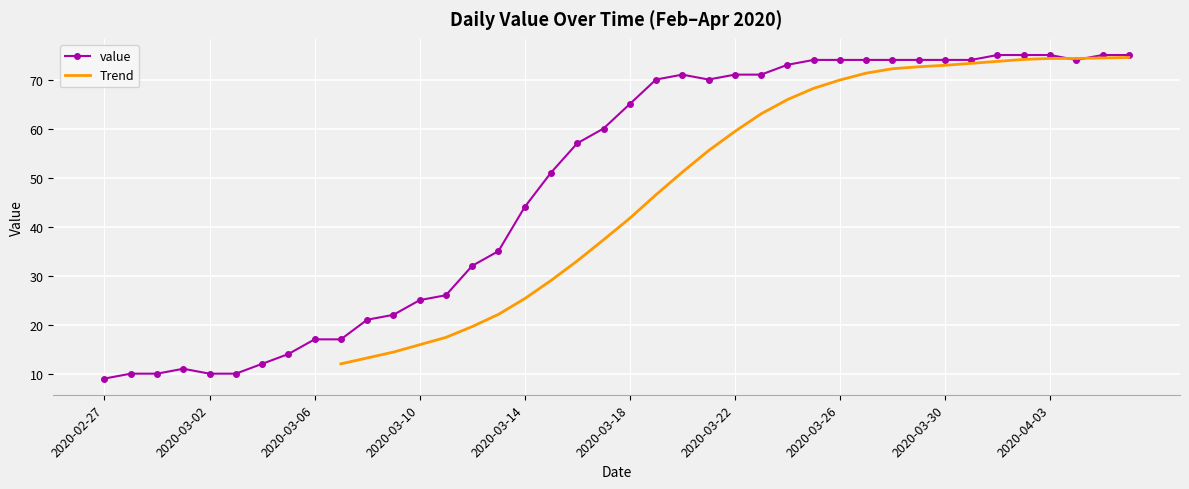

At which category does the data reach its first local peak?

2020-03-01